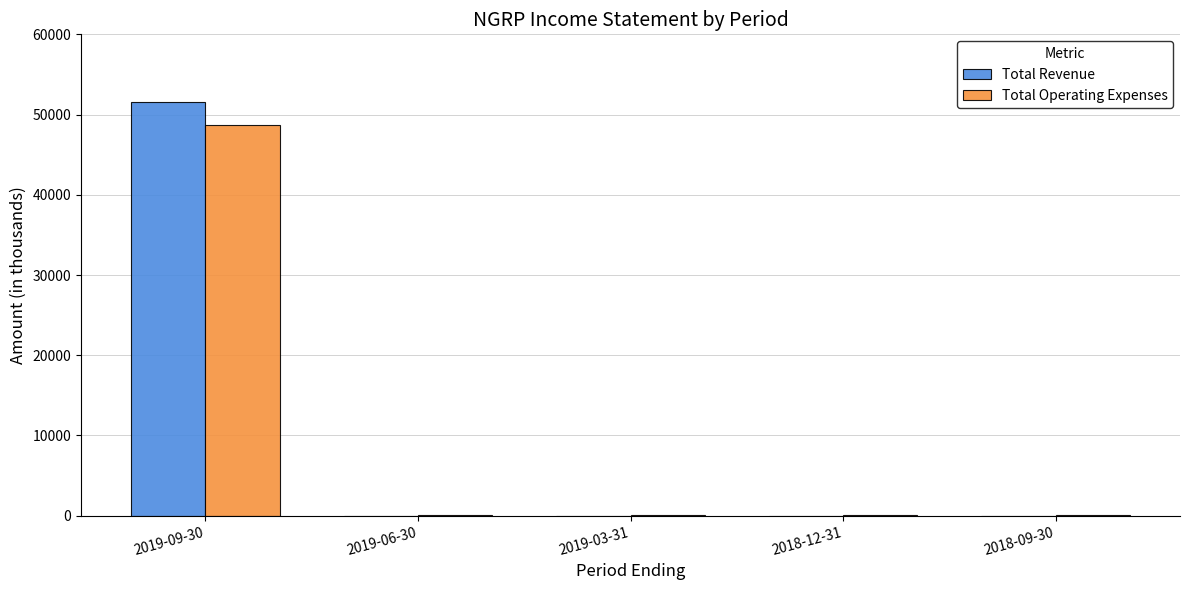

What is the sum of all Total Operating Expenses values?

49100